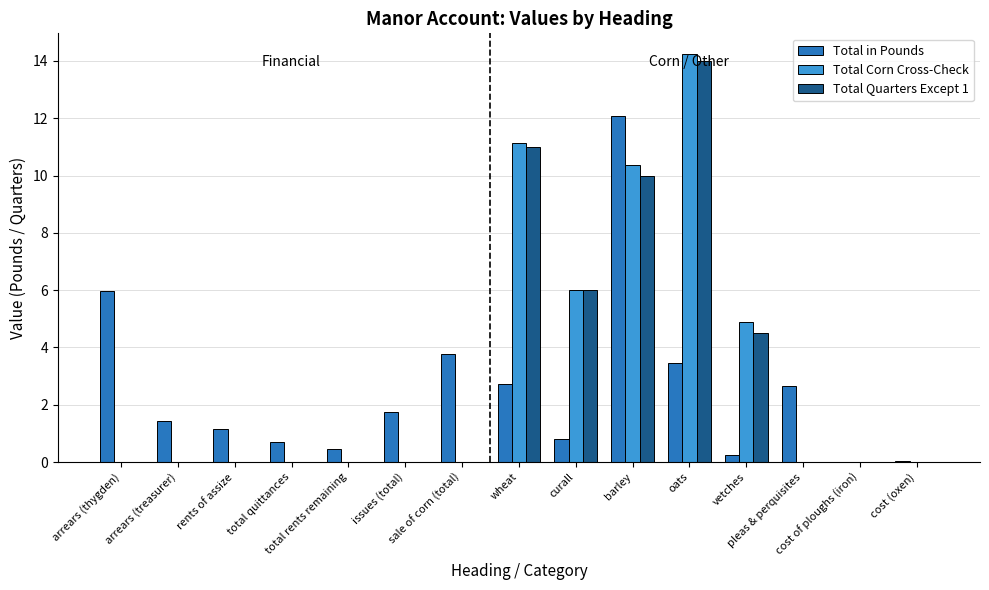

Is the value of Total Corn Cross-Check at cost (oxen) greater than the value of Total Quarters Except 1 at wheat?

No